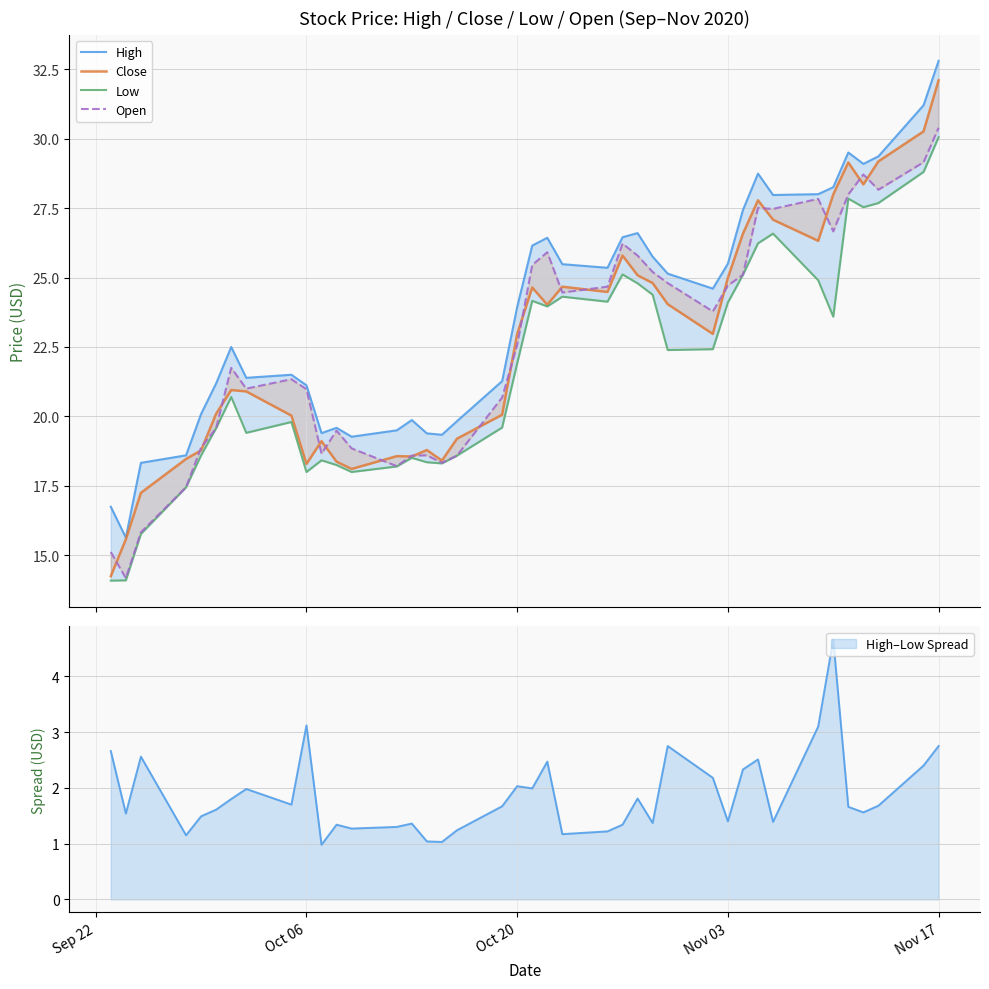

Which series has the widest spread of values?

Close